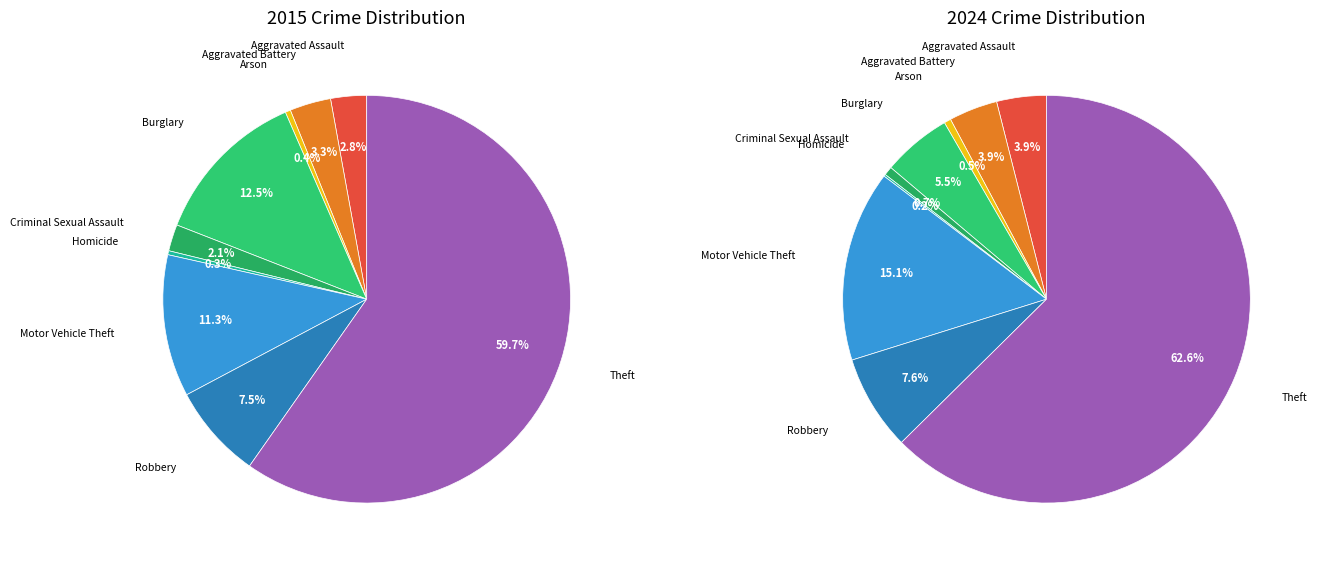

Do 6 and 7 together represent more than half of the pie?

No